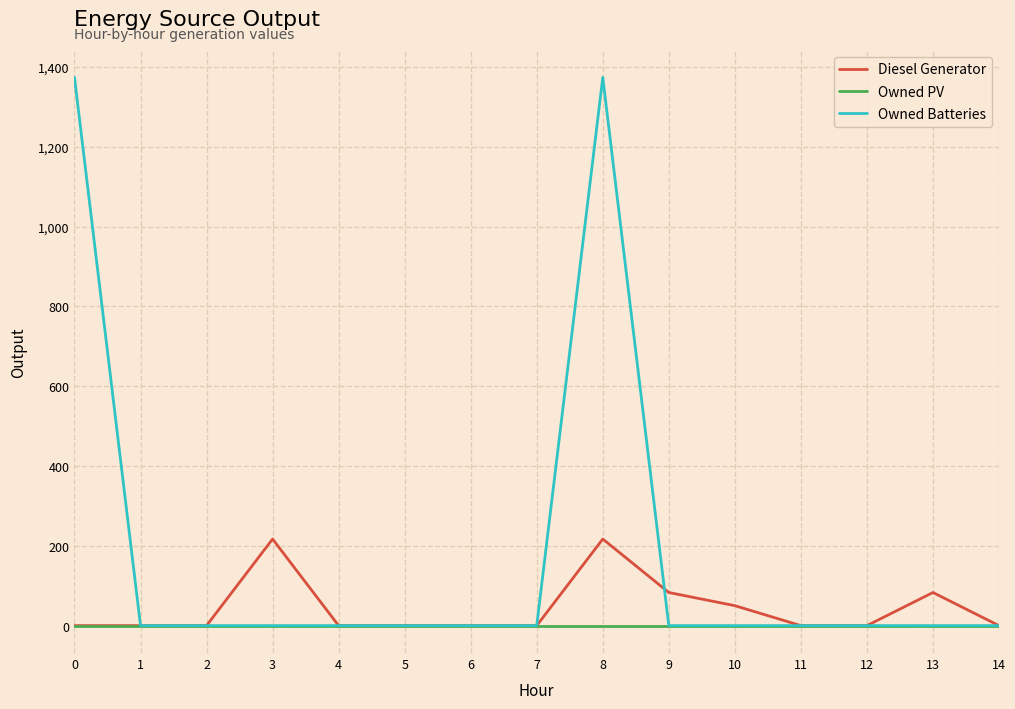

Between 0 and 8, which series saw the biggest shift?

Diesel Generator